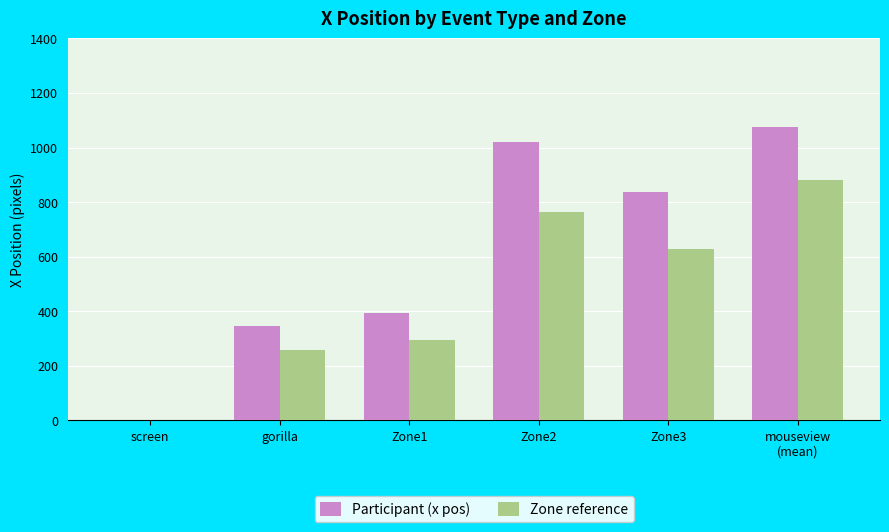

Reading left to right, extract all data points from this chart.

Participant (x pos): screen=0	gorilla=345	Zone1=394	Zone2=1021	Zone3=837	mouseview
(mean)=1076
Zone reference: screen=0	gorilla=258	Zone1=295	Zone2=765	Zone3=627	mouseview
(mean)=882